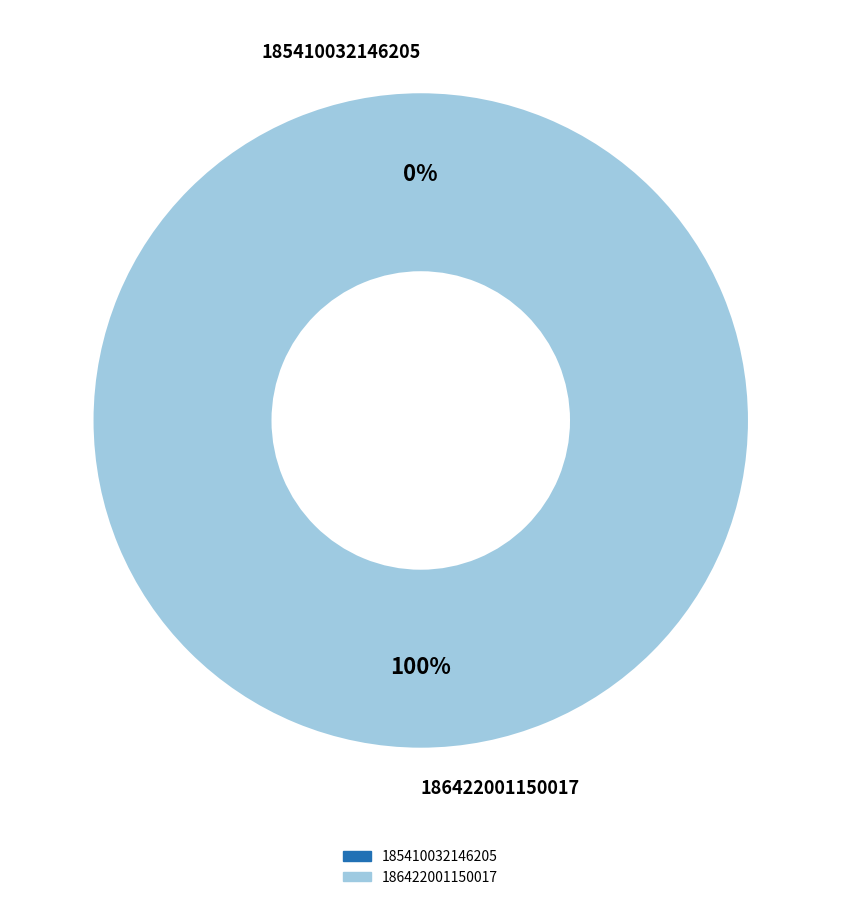

Count the number of slices in the pie.

2